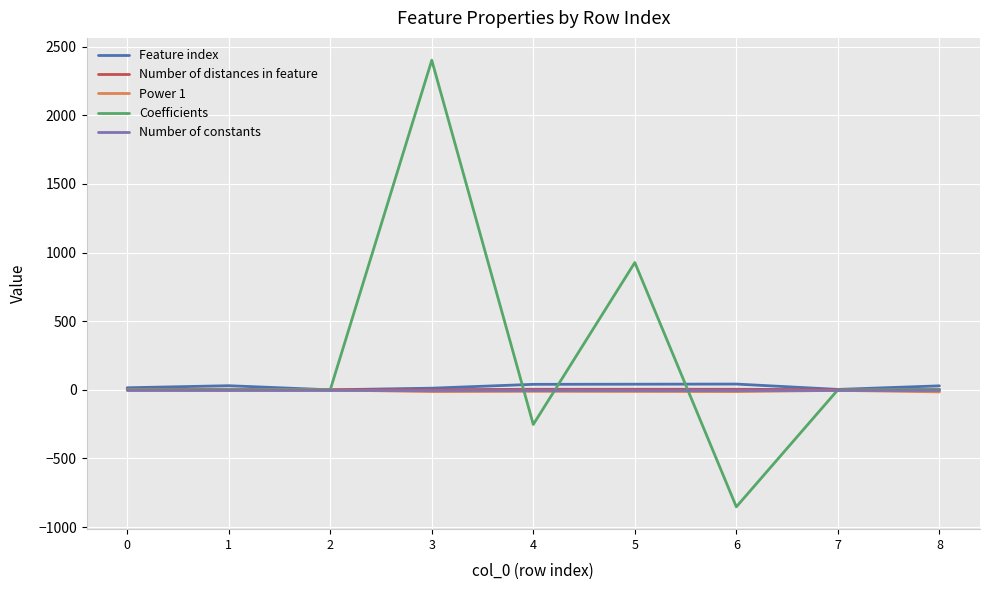

What are all the series names shown in the legend?

Feature index, Number of distances in feature, Power 1, Coefficients, Number of constants